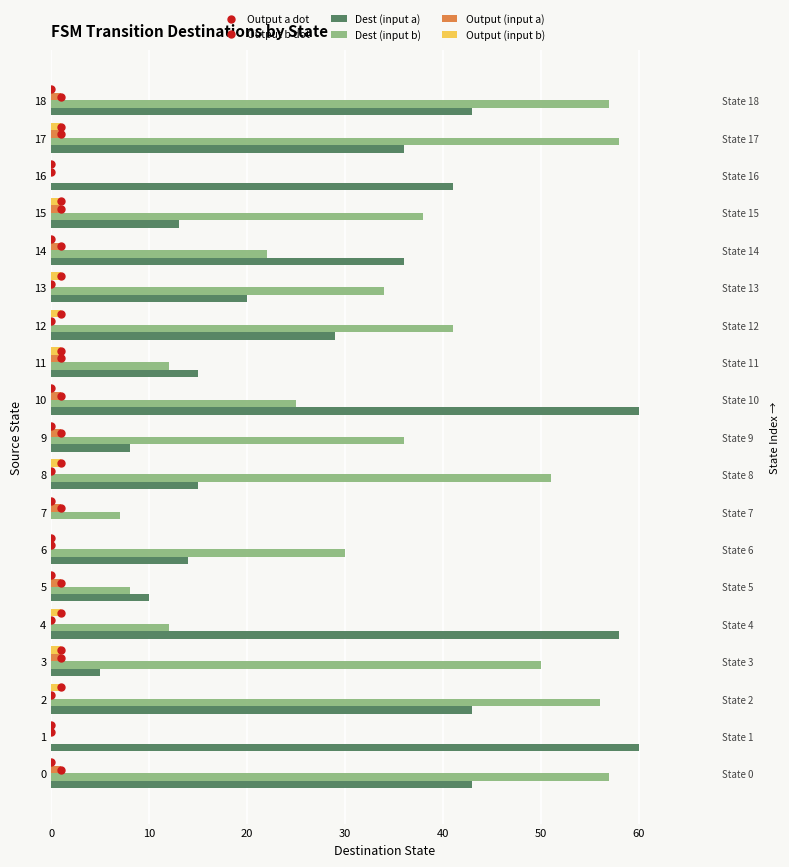

Does the chart contain any negative values?

No